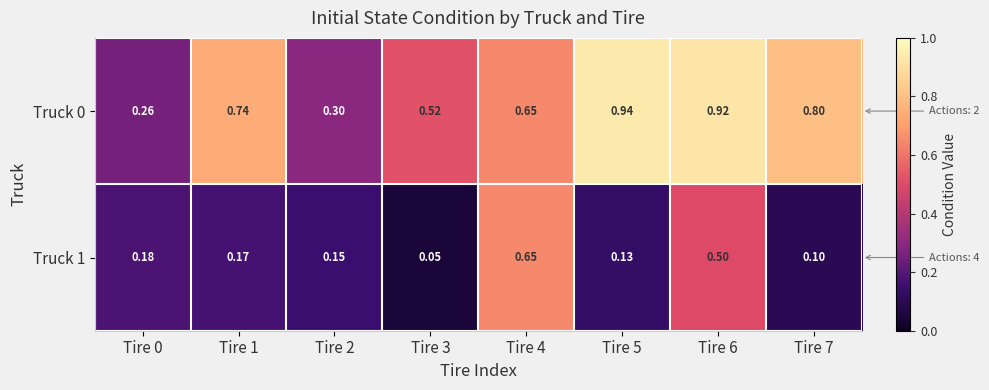

Is the value of Truck 0 at Tire 1 greater than the value of Truck 1 at Tire 7?

Yes